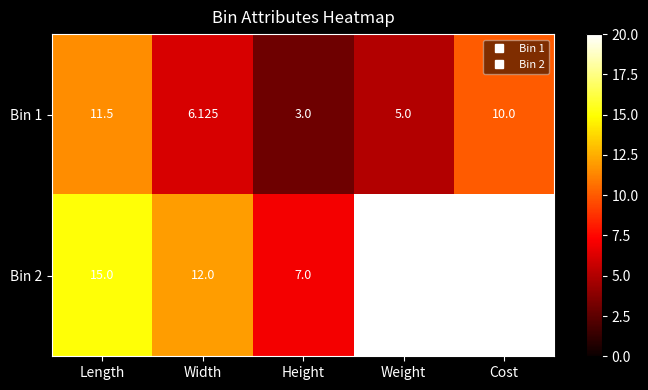

Count the number of categories in the chart.

5